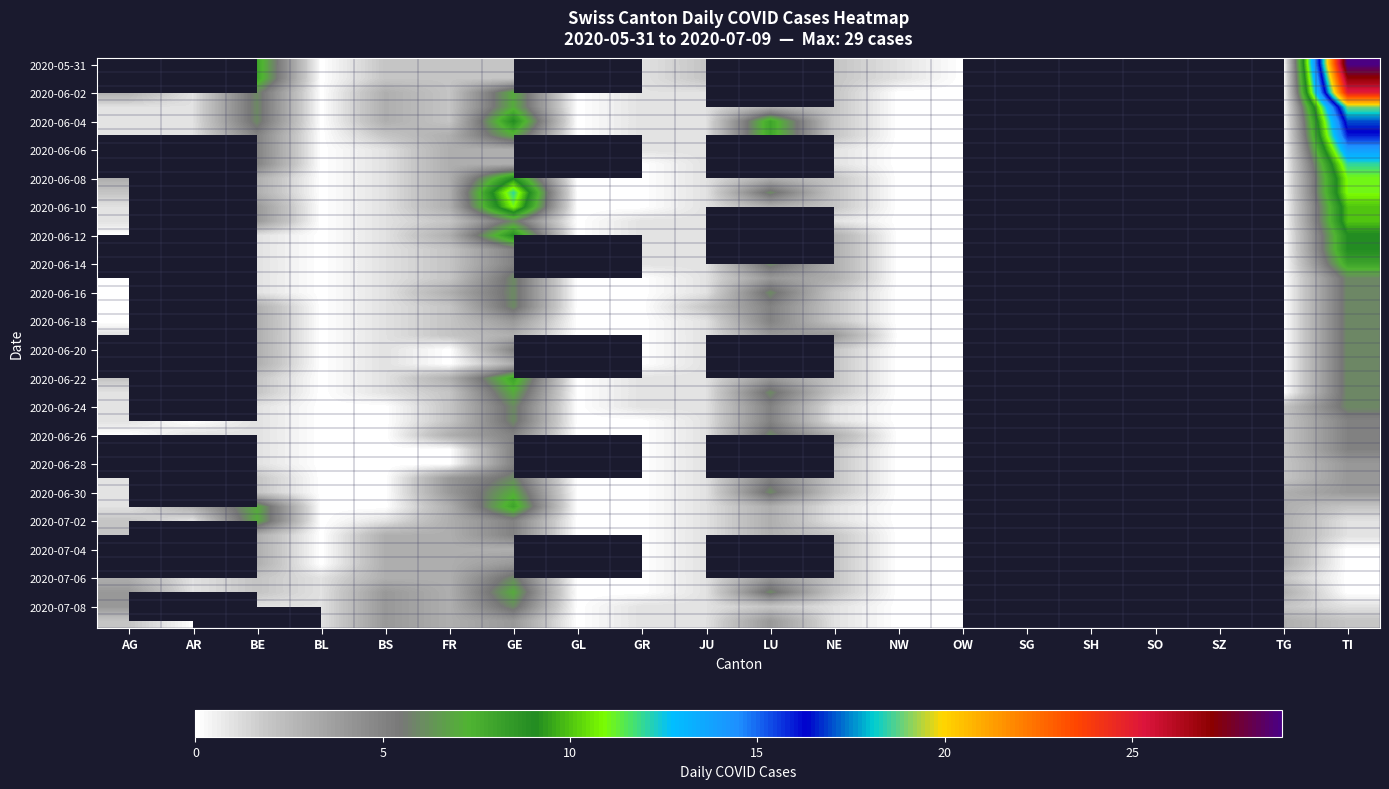

What is the total value across all series at NE?

78.0